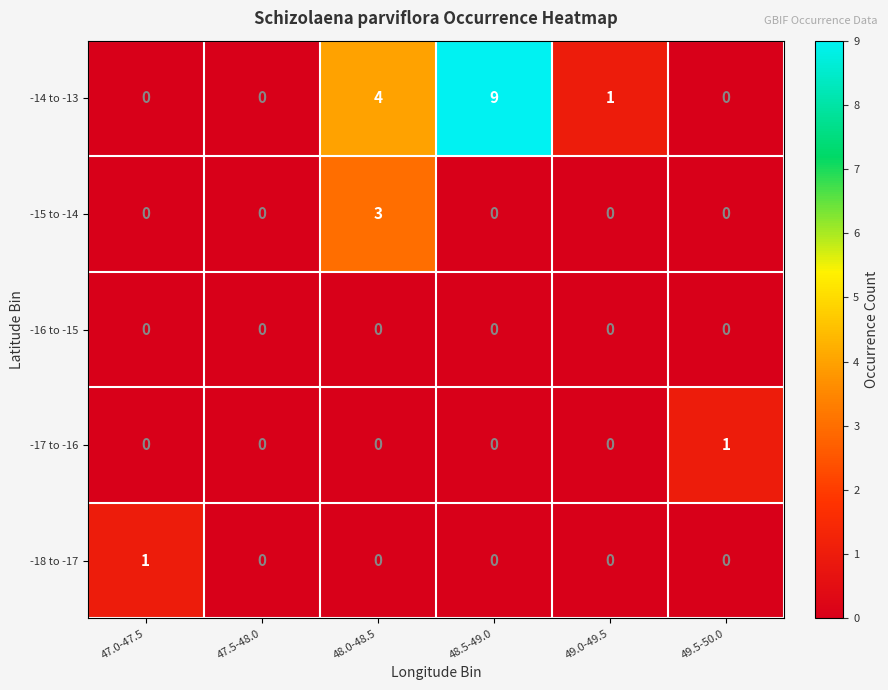

Reading left to right, what are all the values shown in this chart?

-14 to -13: 47.0-47.5=0	47.5-48.0=0	48.0-48.5=4	48.5-49.0=9	49.0-49.5=1	49.5-50.0=0
-15 to -14: 47.0-47.5=0	47.5-48.0=0	48.0-48.5=3	48.5-49.0=0	49.0-49.5=0	49.5-50.0=0
-16 to -15: 47.0-47.5=0	47.5-48.0=0	48.0-48.5=0	48.5-49.0=0	49.0-49.5=0	49.5-50.0=0
-17 to -16: 47.0-47.5=0	47.5-48.0=0	48.0-48.5=0	48.5-49.0=0	49.0-49.5=0	49.5-50.0=1
-18 to -17: 47.0-47.5=1	47.5-48.0=0	48.0-48.5=0	48.5-49.0=0	49.0-49.5=0	49.5-50.0=0